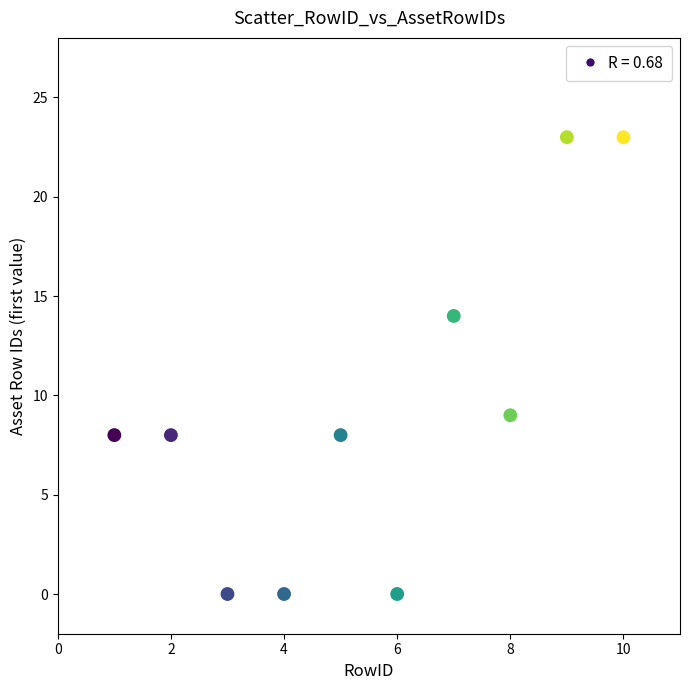

What is the average X value?

6